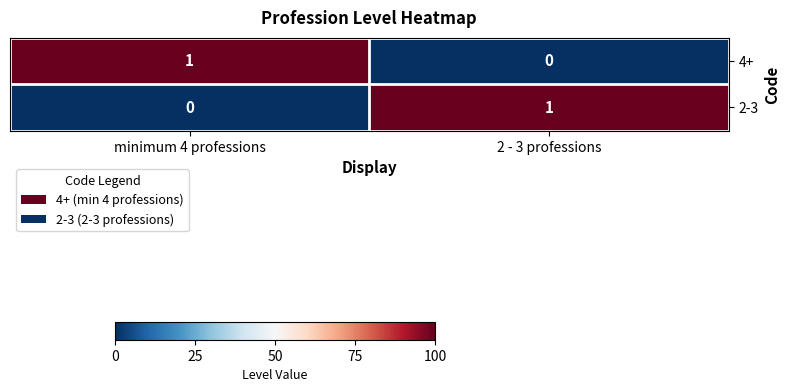

Reading left to right, what are all the values shown in this chart?

4+: 1	0
2-3: 0	1